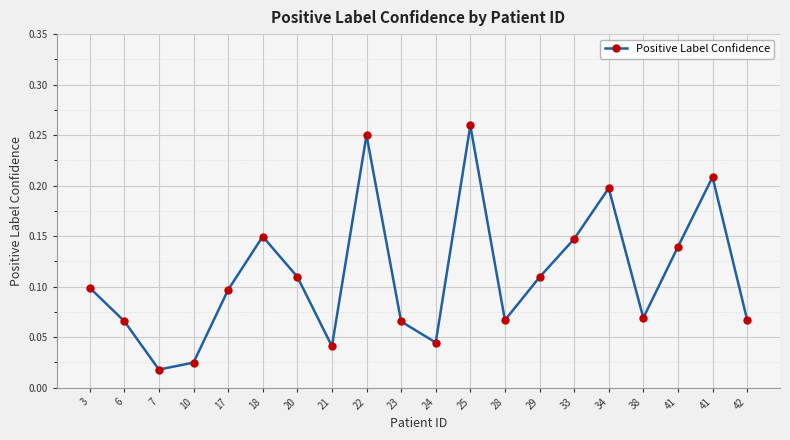

How many lines are shown in the chart?

1